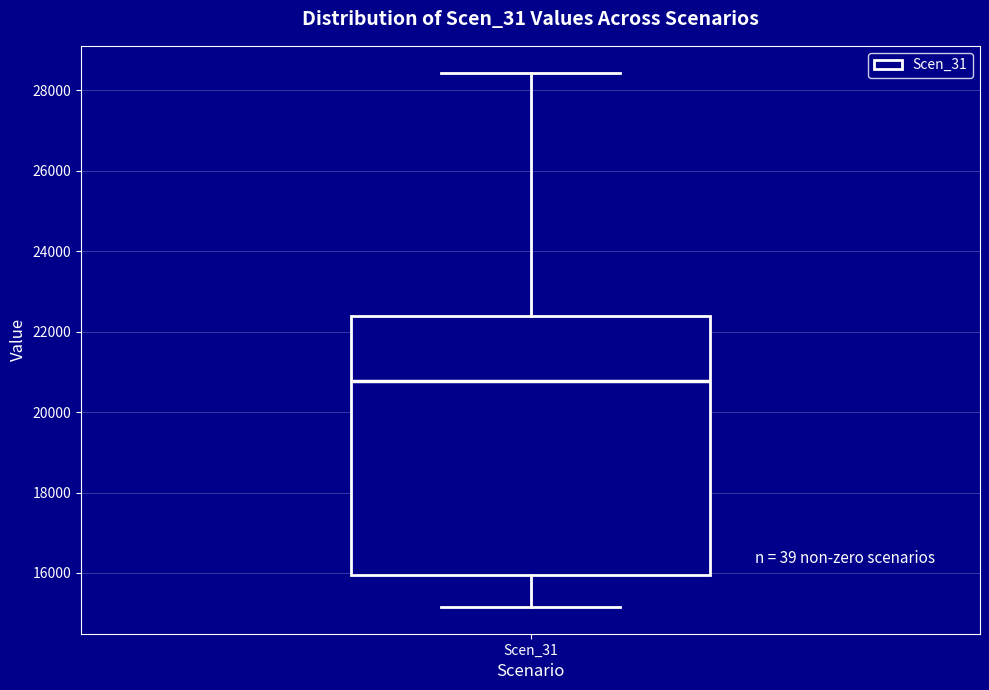

Transcribe this box plot: give where the median line is, the range the box spans, and where the two whiskers end, as read against the y-axis. The values are not printed on the chart, so give them approximately, as read against the axis.

median 20800, box 16000 to 22400, whiskers 15200 to 28400